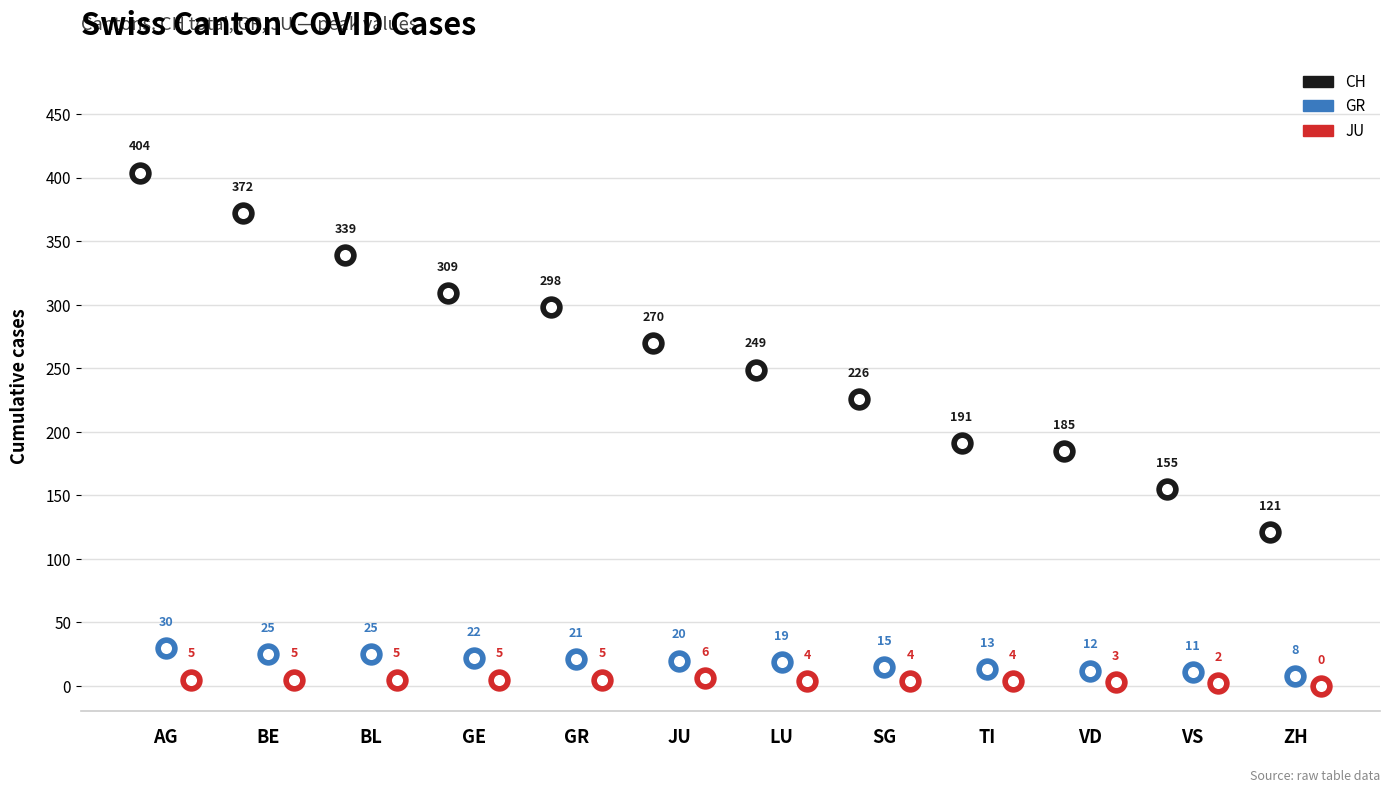

Is the value of JU at VS greater than the value of GR at SG?

No